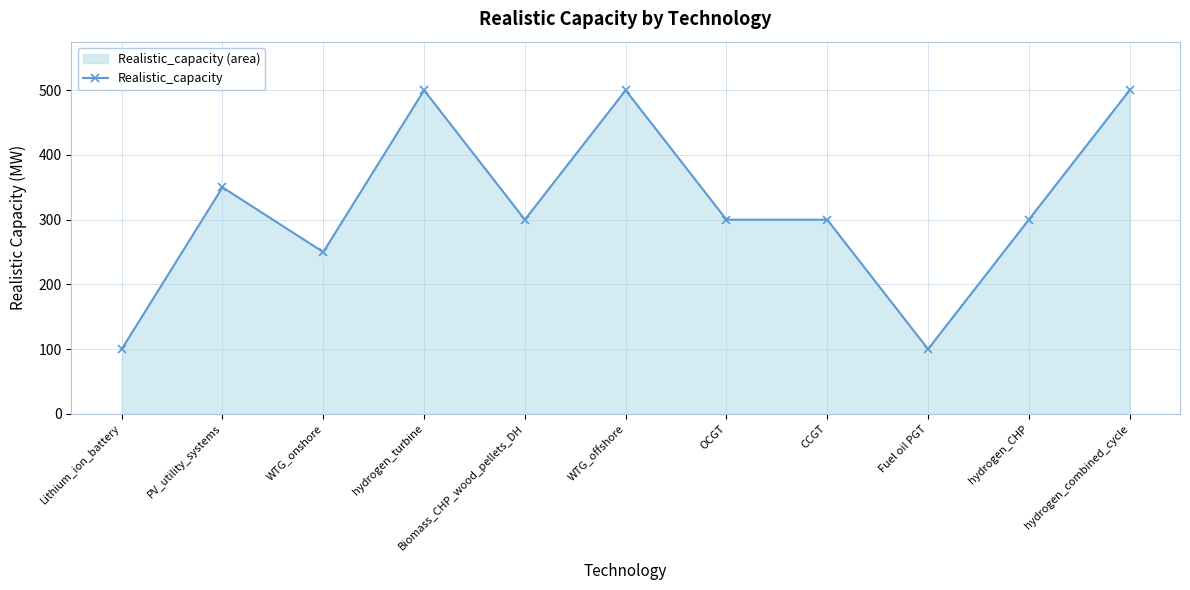

True or false: there are more than 0 points higher than both neighbors.

True